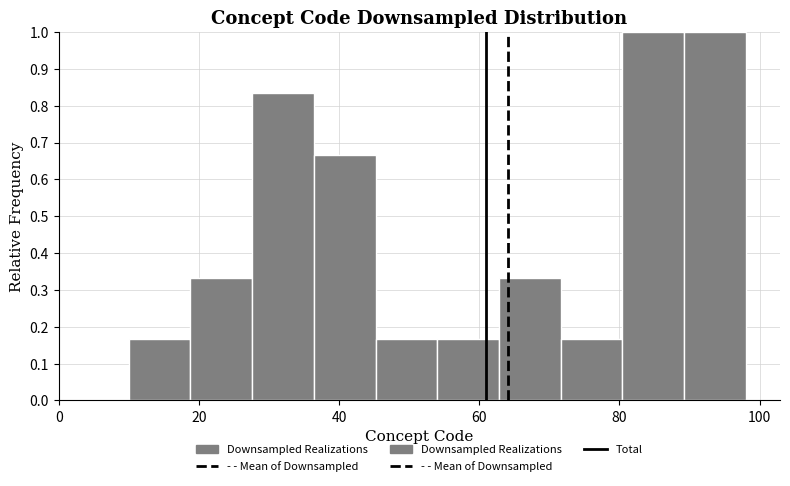

Reading left to right, transcribe this chart: for each bar, give the range it covers on the x-axis and its height. Neither the bar edges nor the heights are printed on the chart, so give them approximately, as read against the axes.

10.0 to 18.8: 0.17
18.8 to 27.6: 0.33
27.6 to 36.4: 0.83
36.4 to 45.2: 0.67
45.2 to 54.0: 0.17
54.0 to 62.8: 0.17
62.8 to 71.6: 0.33
71.6 to 80.4: 0.17
80.4 to 89.2: 1.00
89.2 to 98.0: 1.00